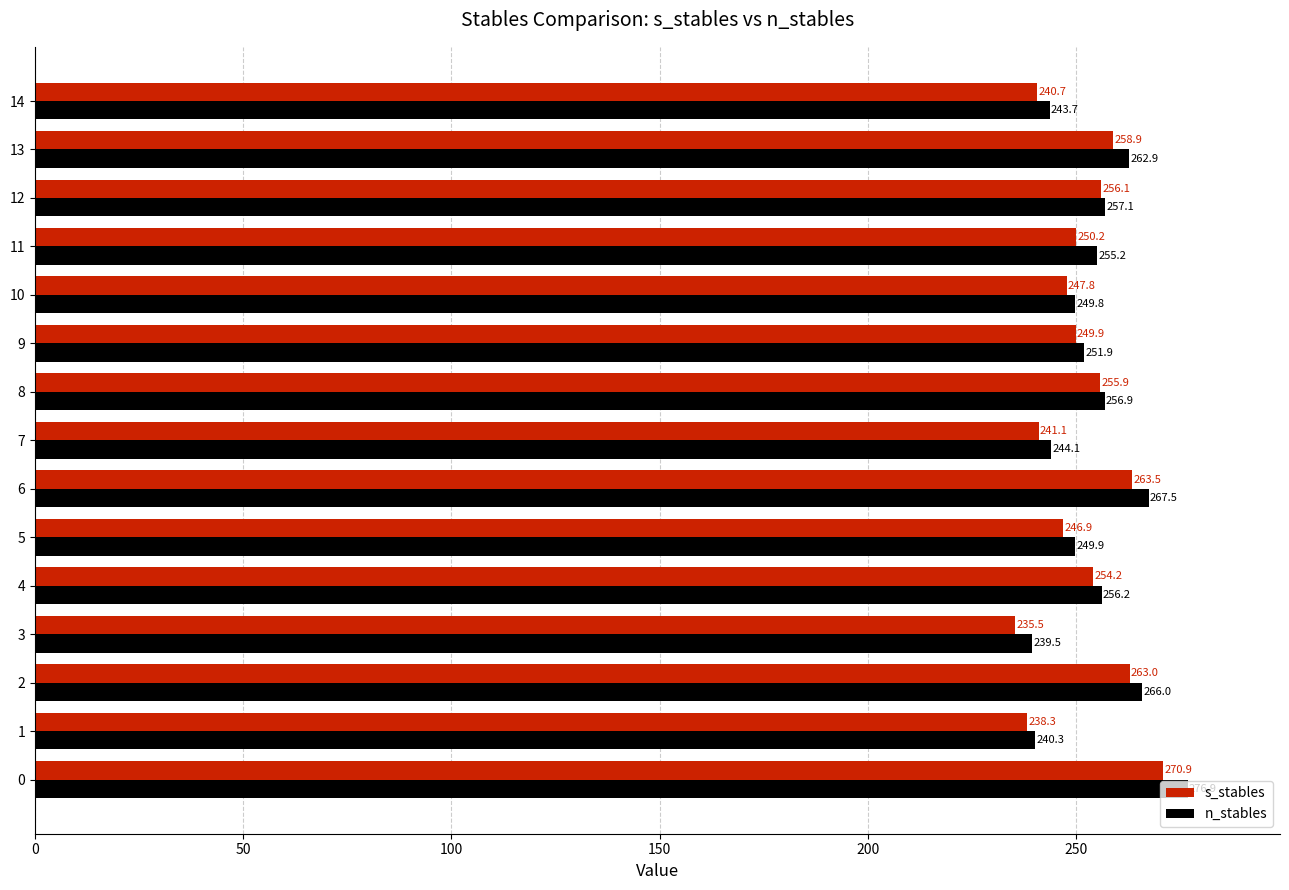

The value of n_stables at 3 is 353.8. True or false?

False